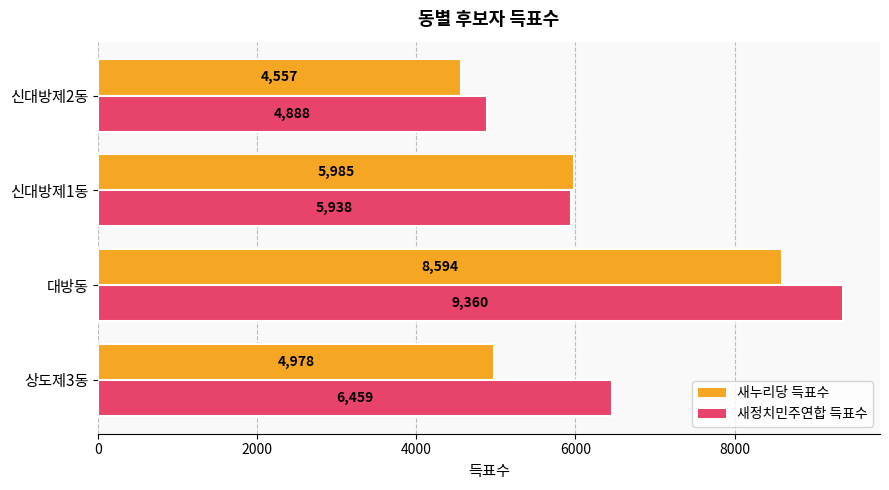

What is the difference between the maximum and minimum values in the 새정치민주연합 득표수 series?

4472